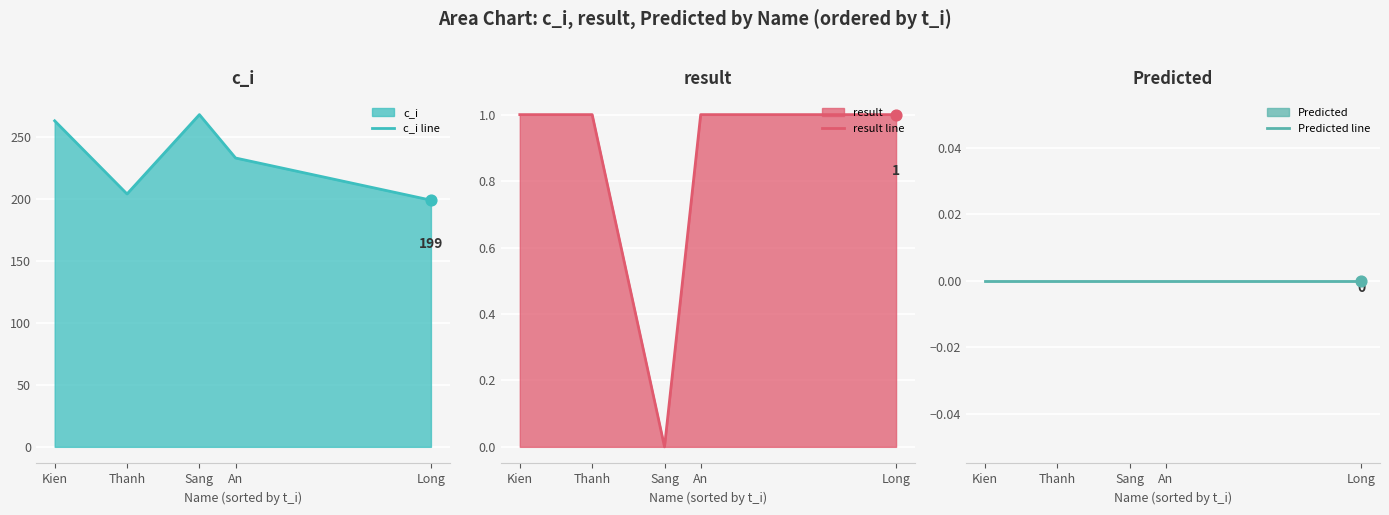

Which series has the largest total across all categories?

c_i line